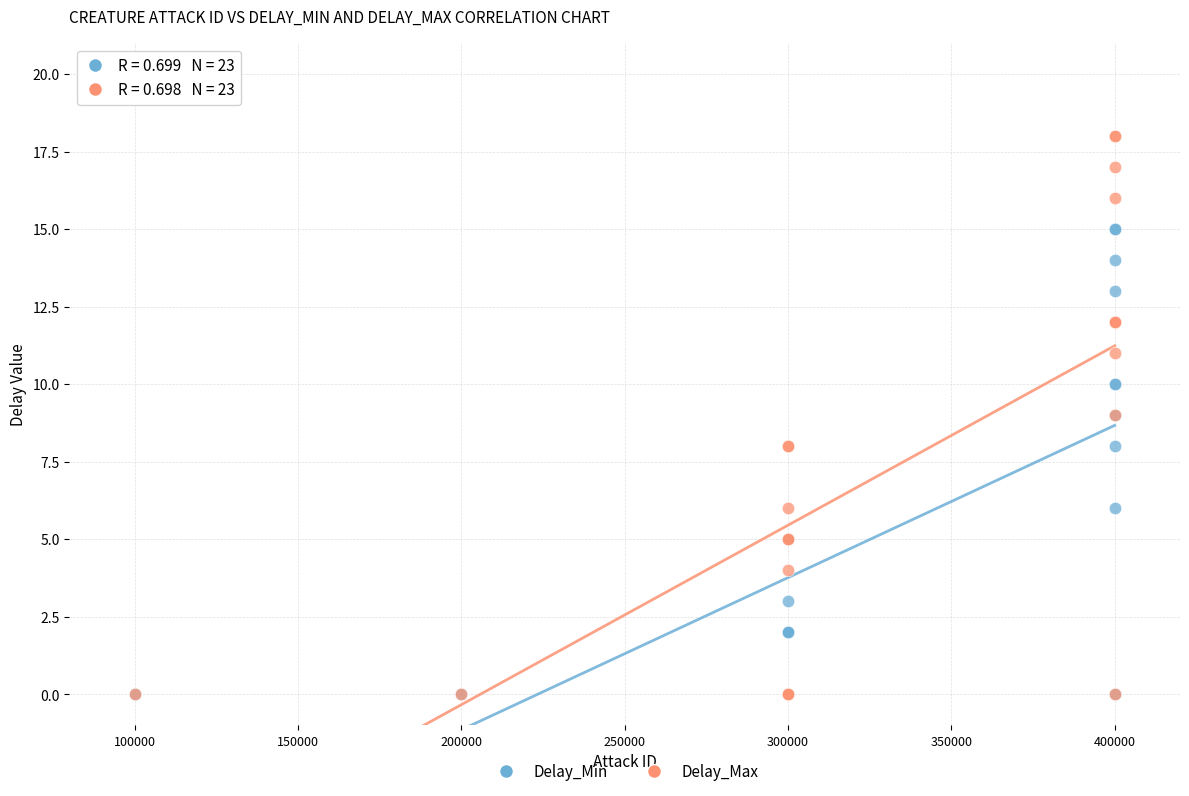

Which series contains the highest Y value?

Delay_Max